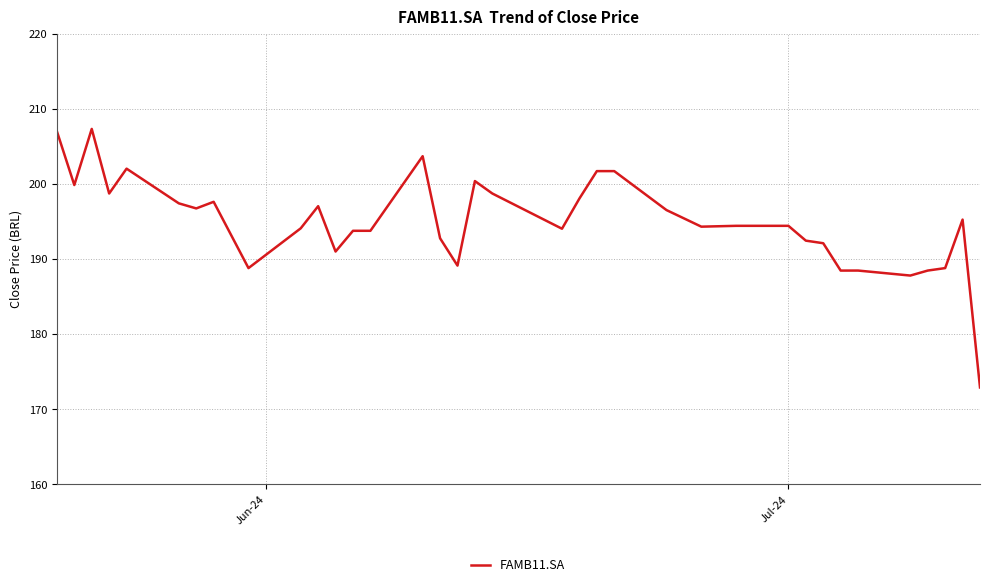

What is the sum of all values?

7408.8